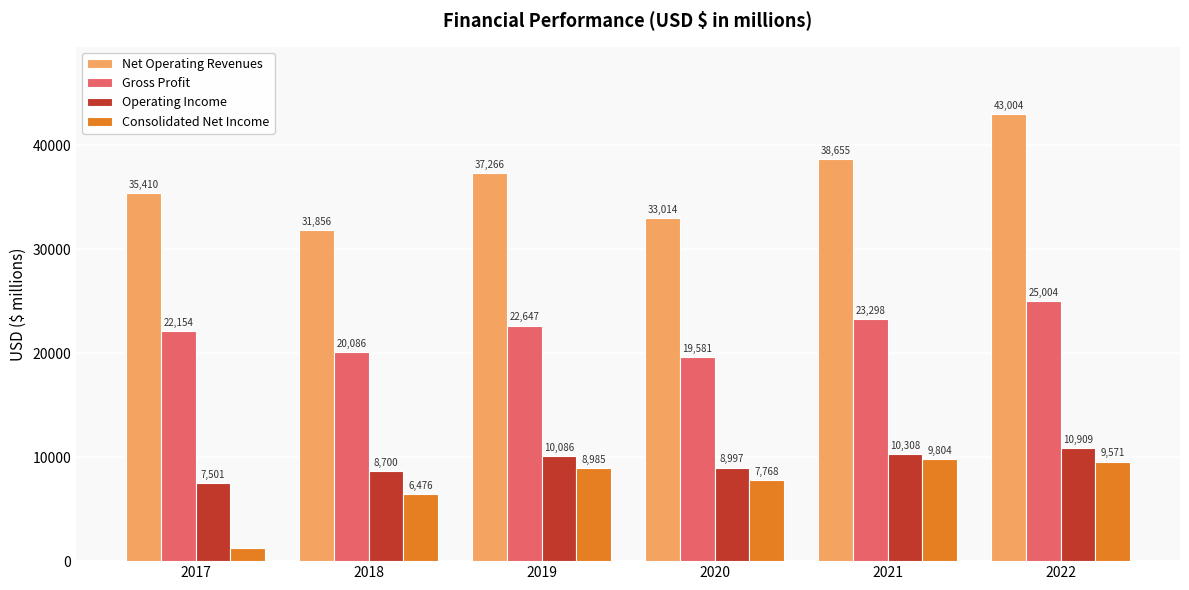

What is the spread (max minus min) of values at 2017?

34127